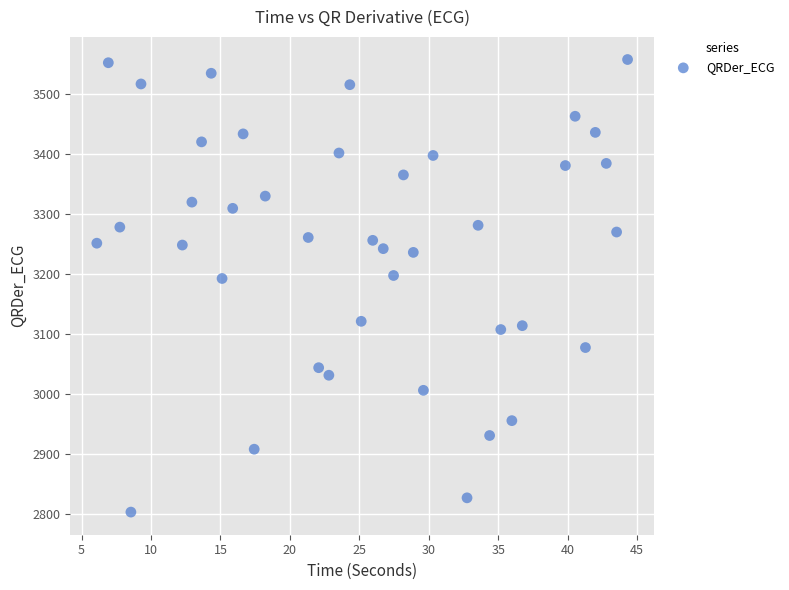

What is the range of Y values (max minus min)?

754.7